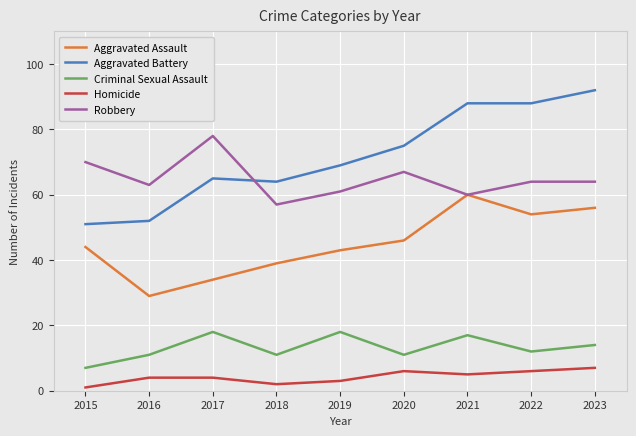

At 2022, list the series in order from largest to smallest.

Aggravated Battery, Robbery, Aggravated Assault, Criminal Sexual Assault, Homicide